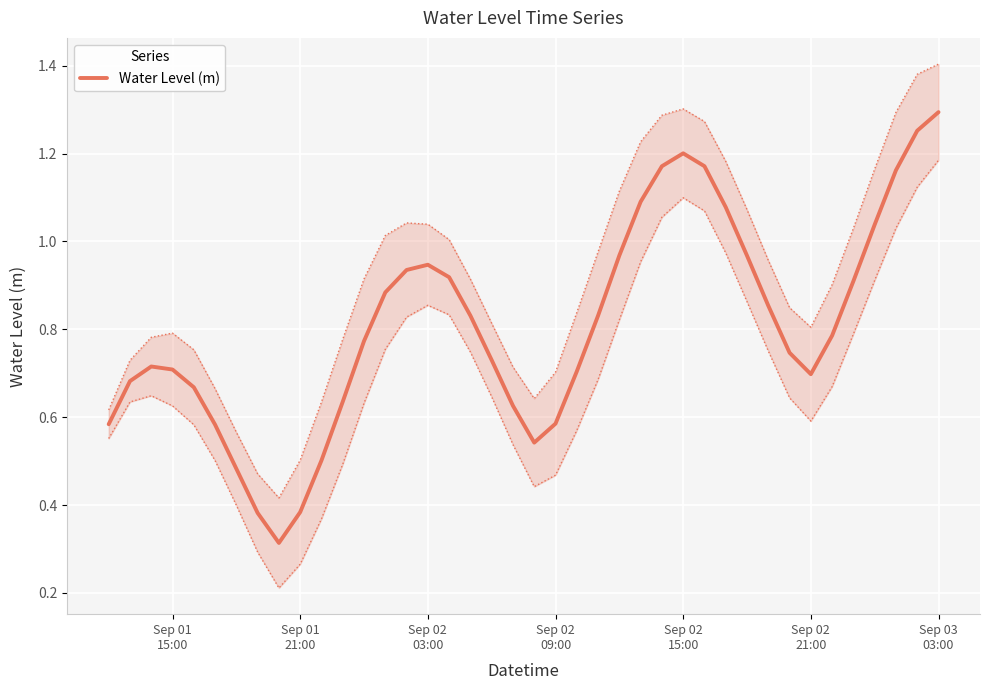

Count the number of data series in this chart.

1